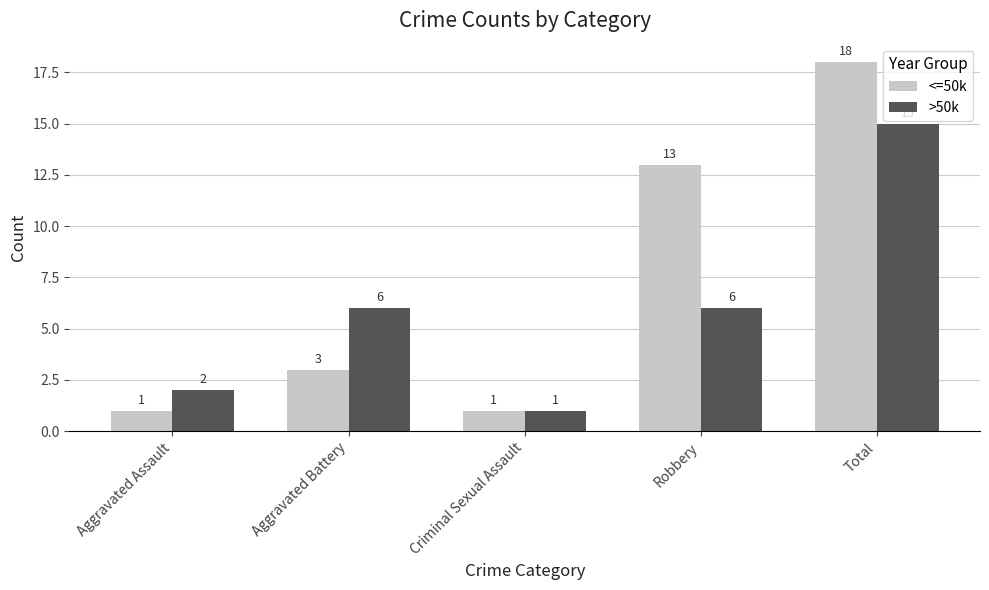

At which category is the sum across all series the highest?

Total